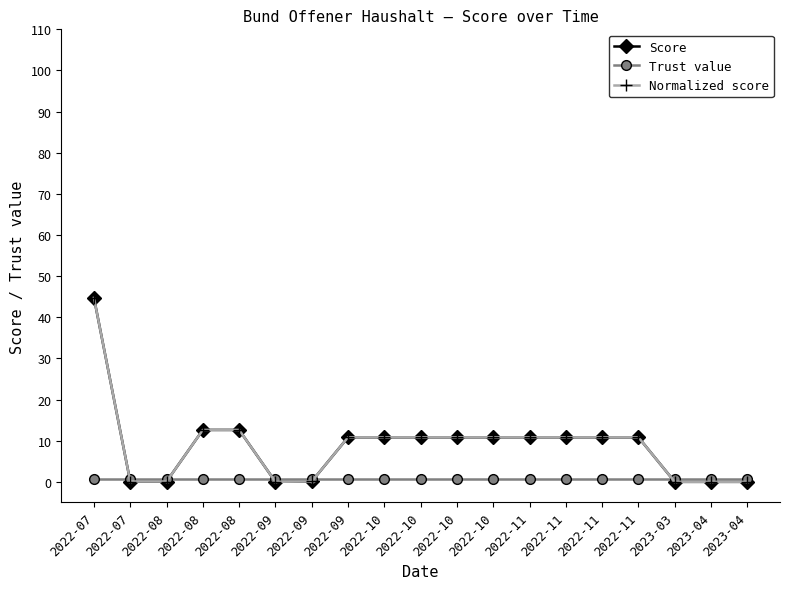

How many interior local valleys does the Score series have?

1